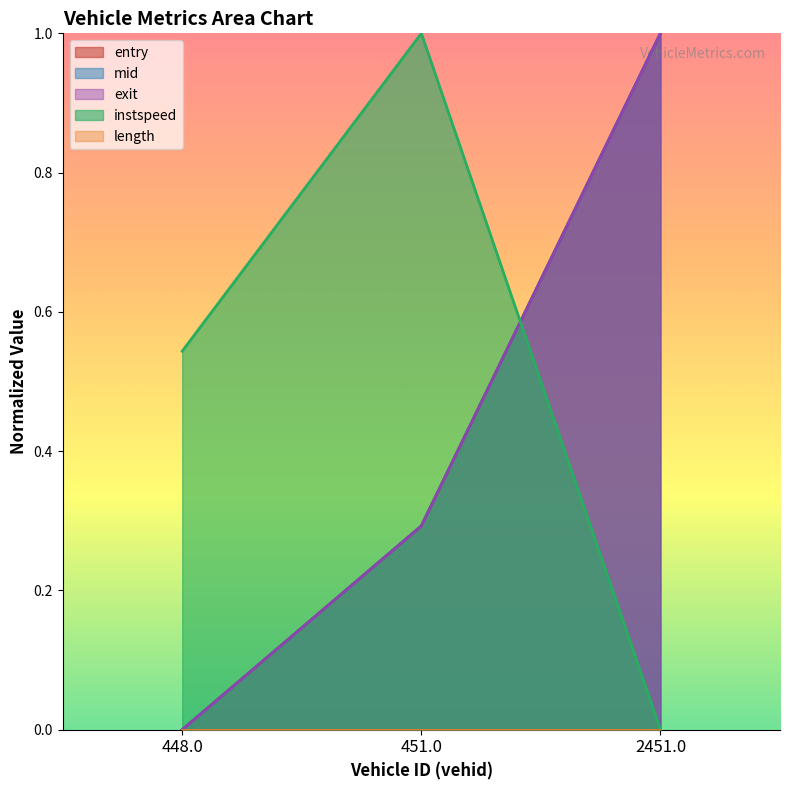

Reading right to left, transcribe all the data shown in this chart.

entry: 1.0	0.3	0.0
mid: 1.0	0.3	0.0
instspeed: 0.0	1.0	0.5
exit: 1.0	0.3	0.0